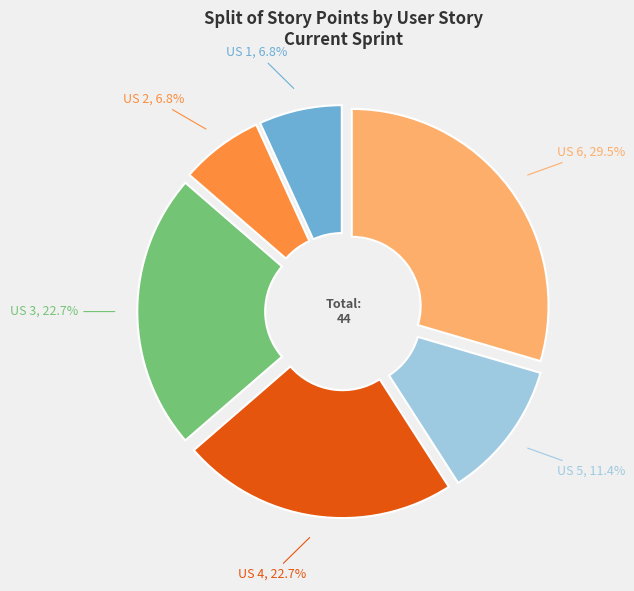

How many slices are in this pie chart?

6